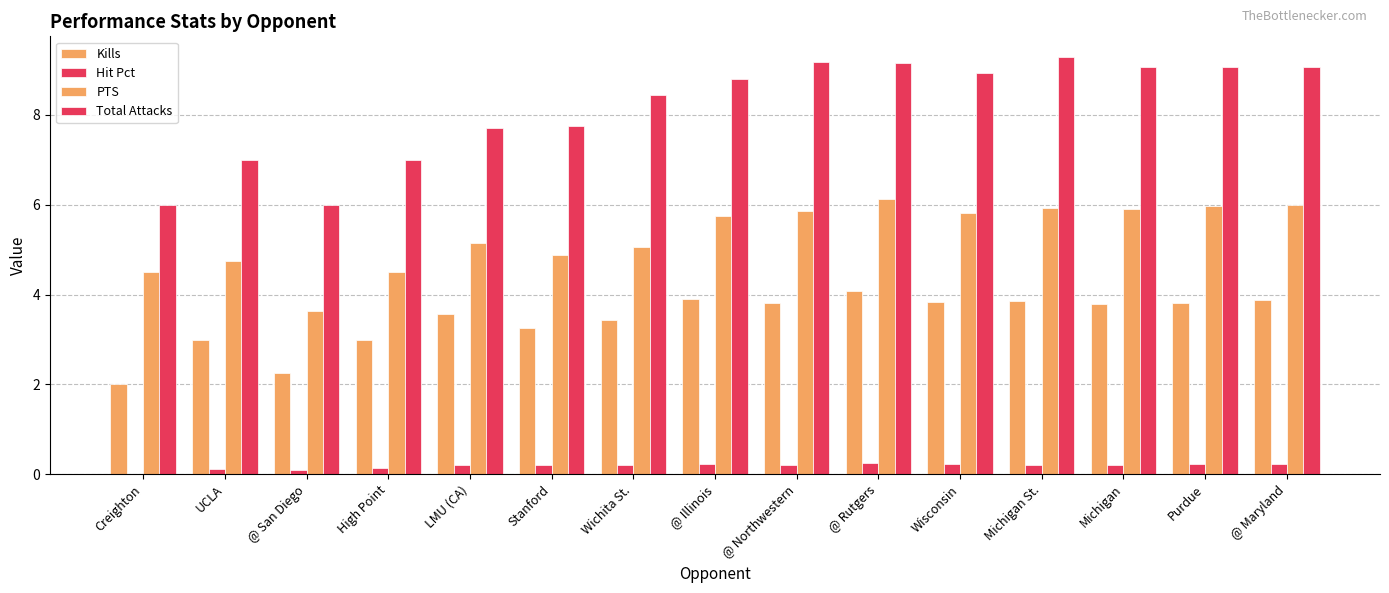

How many series are shown in this chart?

4